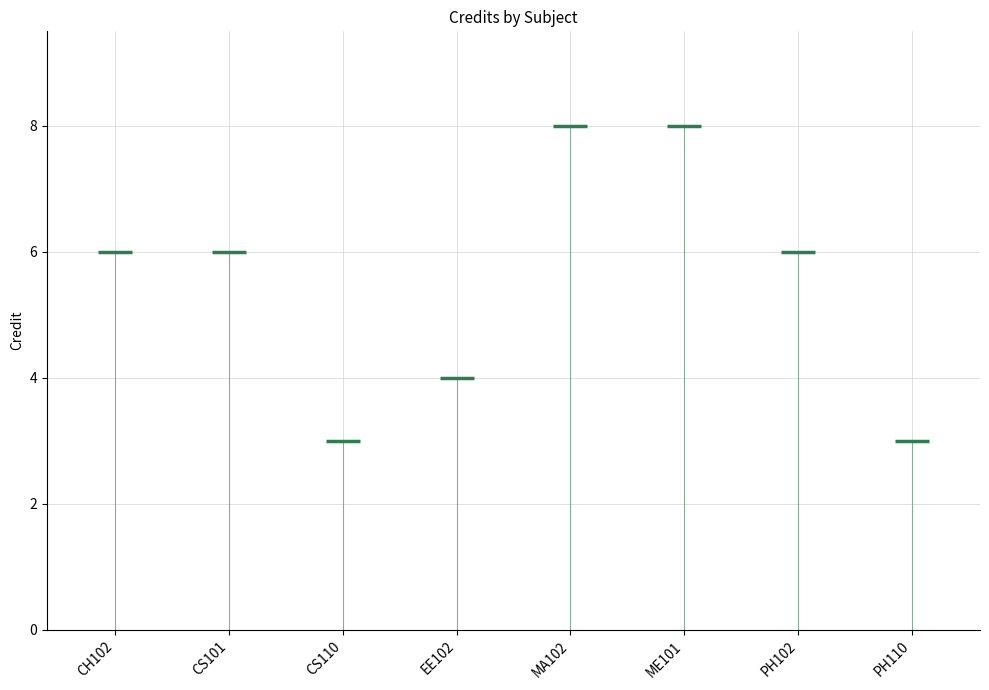

Rank the categories by value from lowest to highest.

CS110, PH110, EE102, CH102, CS101, PH102, MA102, ME101